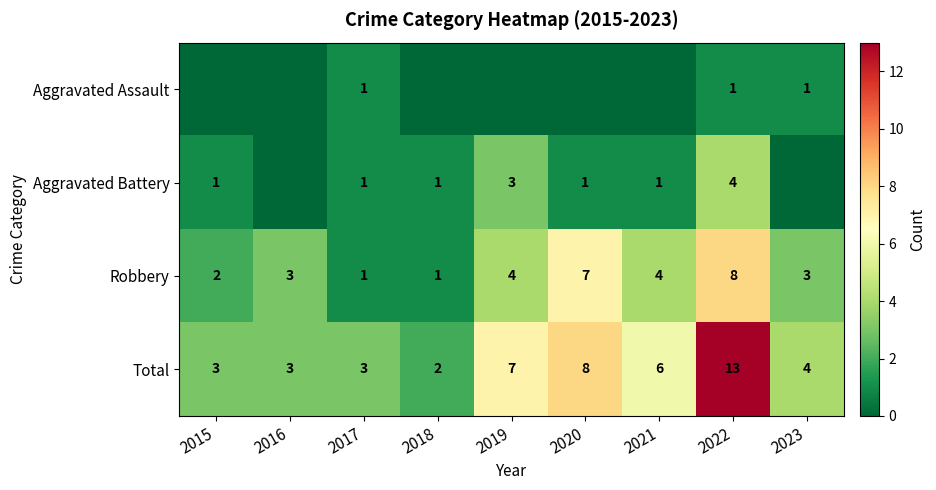

Count the number of data series in this chart.

4